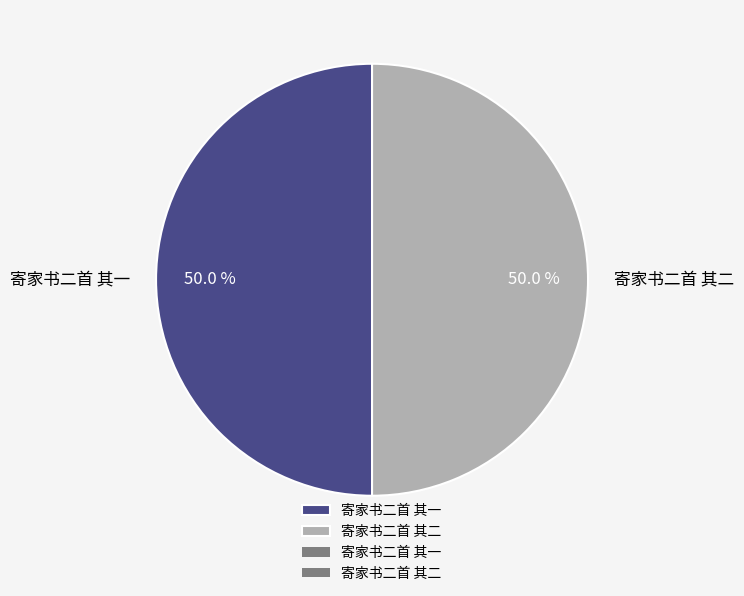

What is the ratio of the value at 寄家书二首 其二 to the value at 寄家书二首 其一?

1.0